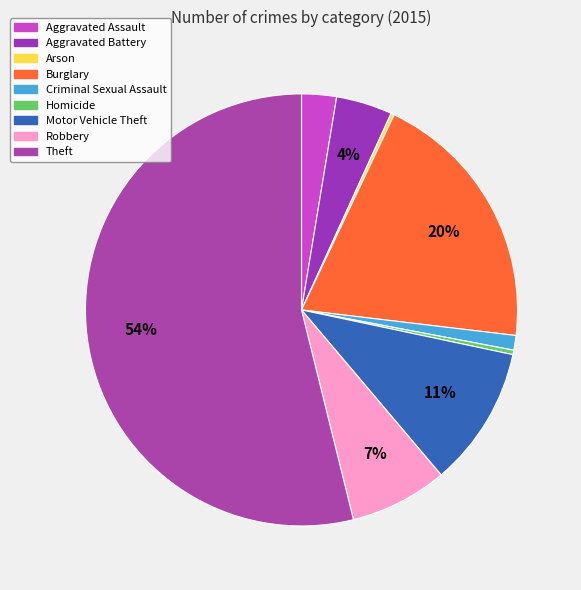

To the nearest percent, what is the difference between the Criminal Sexual Assault and Aggravated Assault slice percentages?

2%